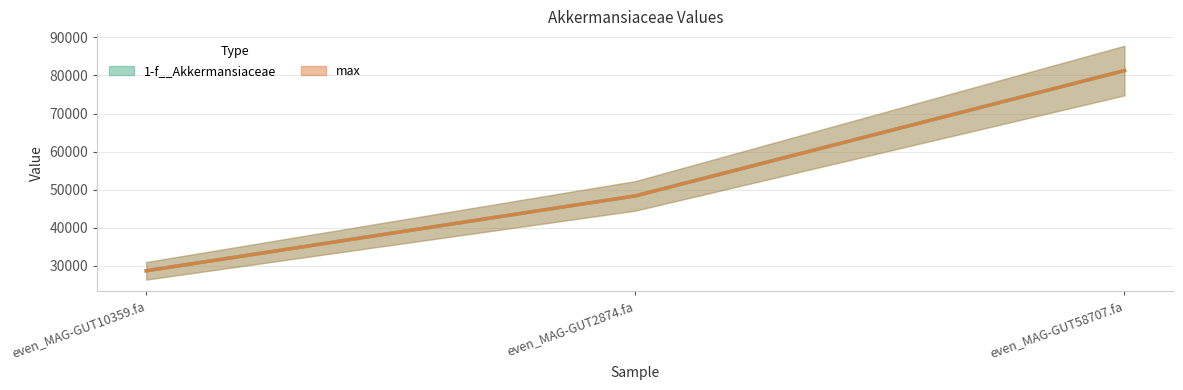

What is the label of the 1st point from the right?

even_MAG-GUT58707.fa